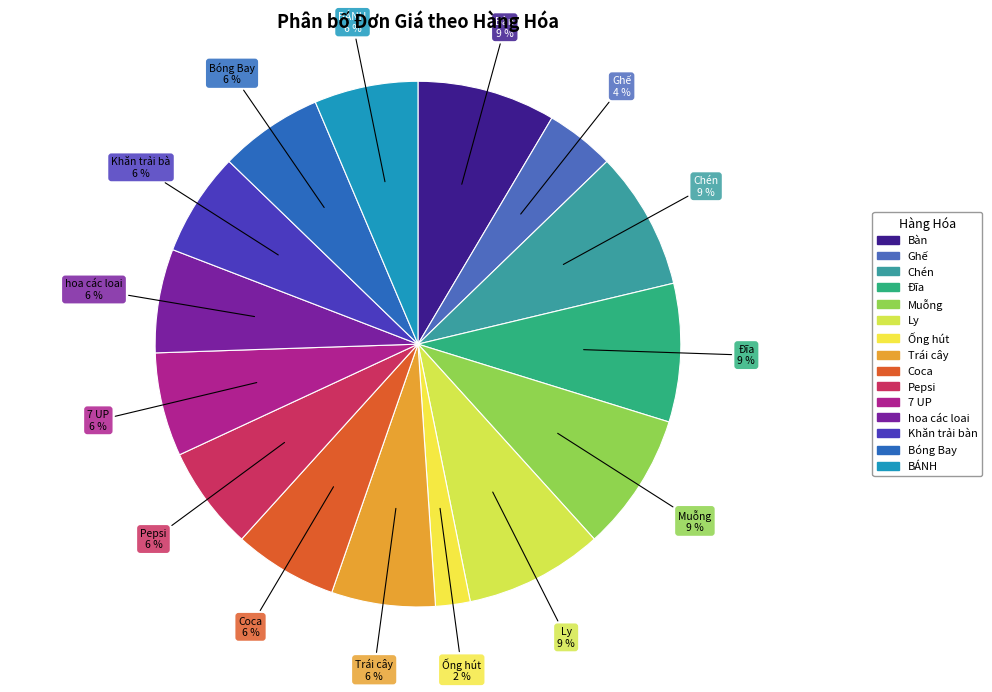

To the nearest percent, what is the average slice percentage?

7%